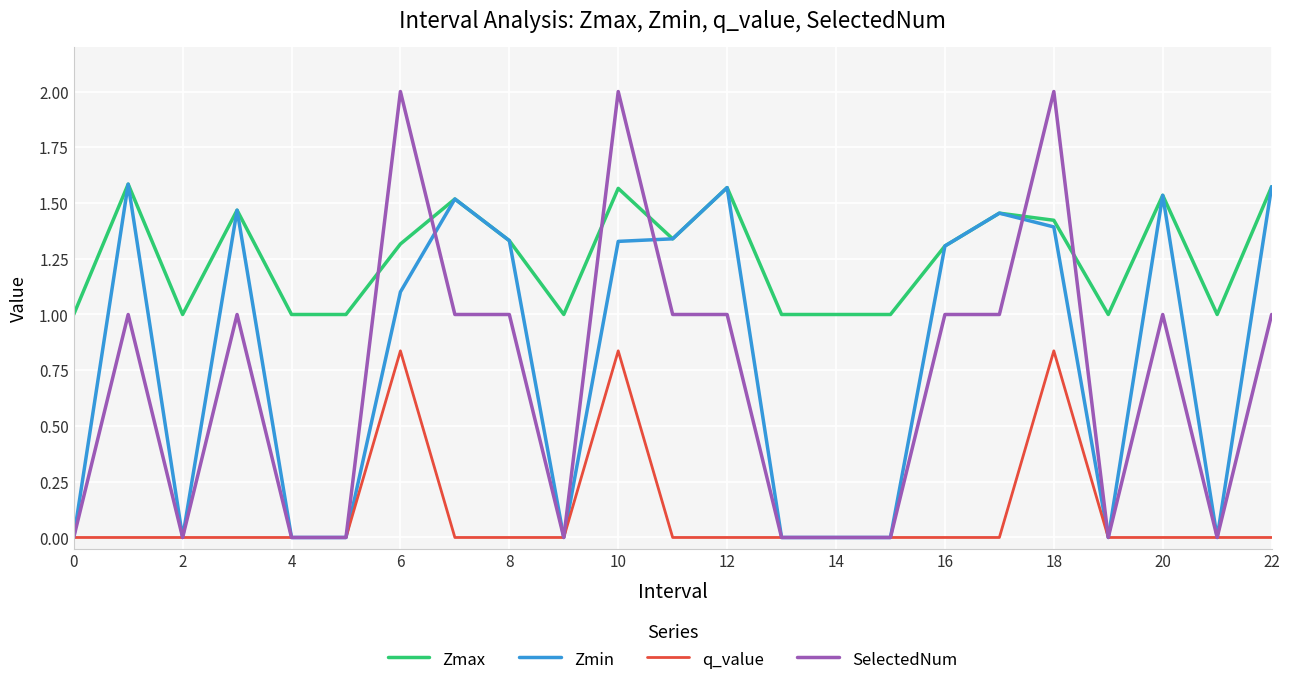

True or false: SelectedNum has more than 1 points higher than both neighbors.

True